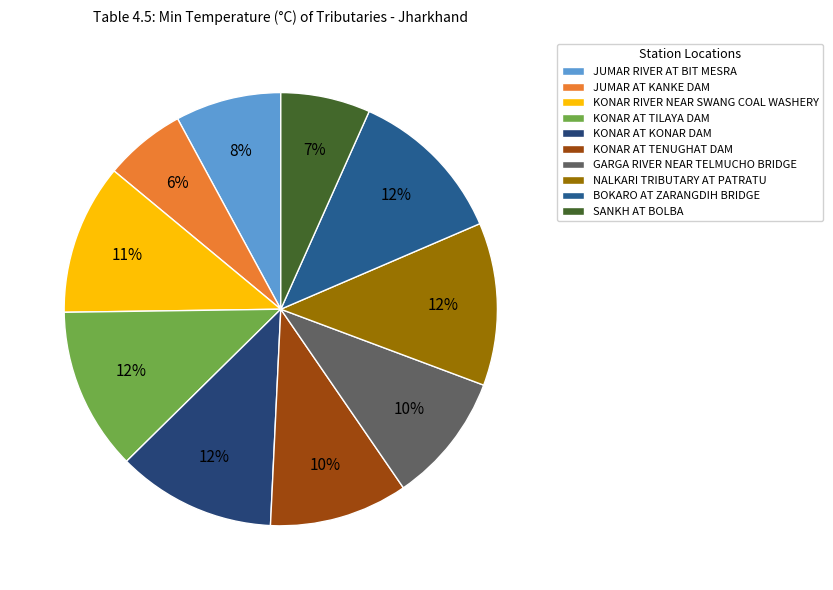

Which has a higher value, JUMAR RIVER AT BIT MESRA or SANKH AT BOLBA?

JUMAR RIVER AT BIT MESRA